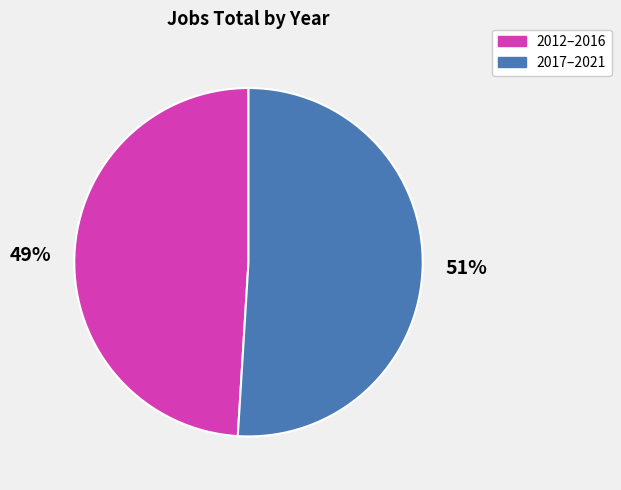

Is there a majority slice in this chart?

Yes